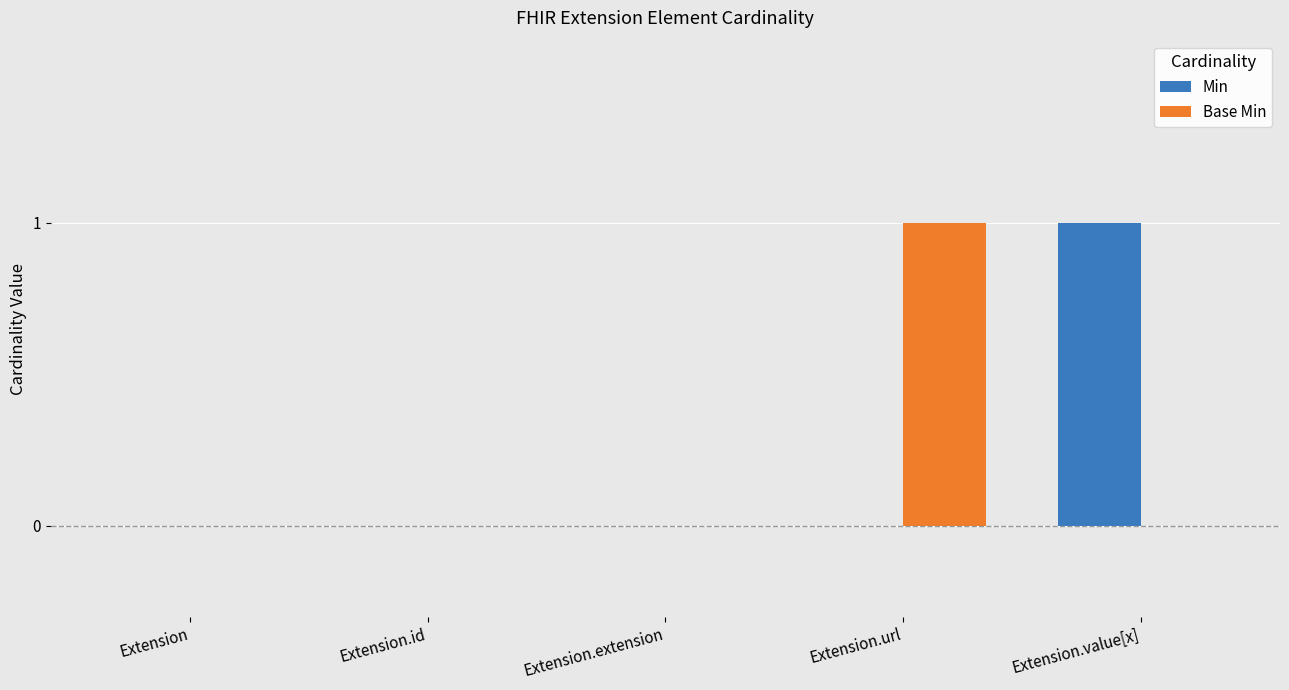

Which series changed the most between Extension and Extension.value[x]?

Min